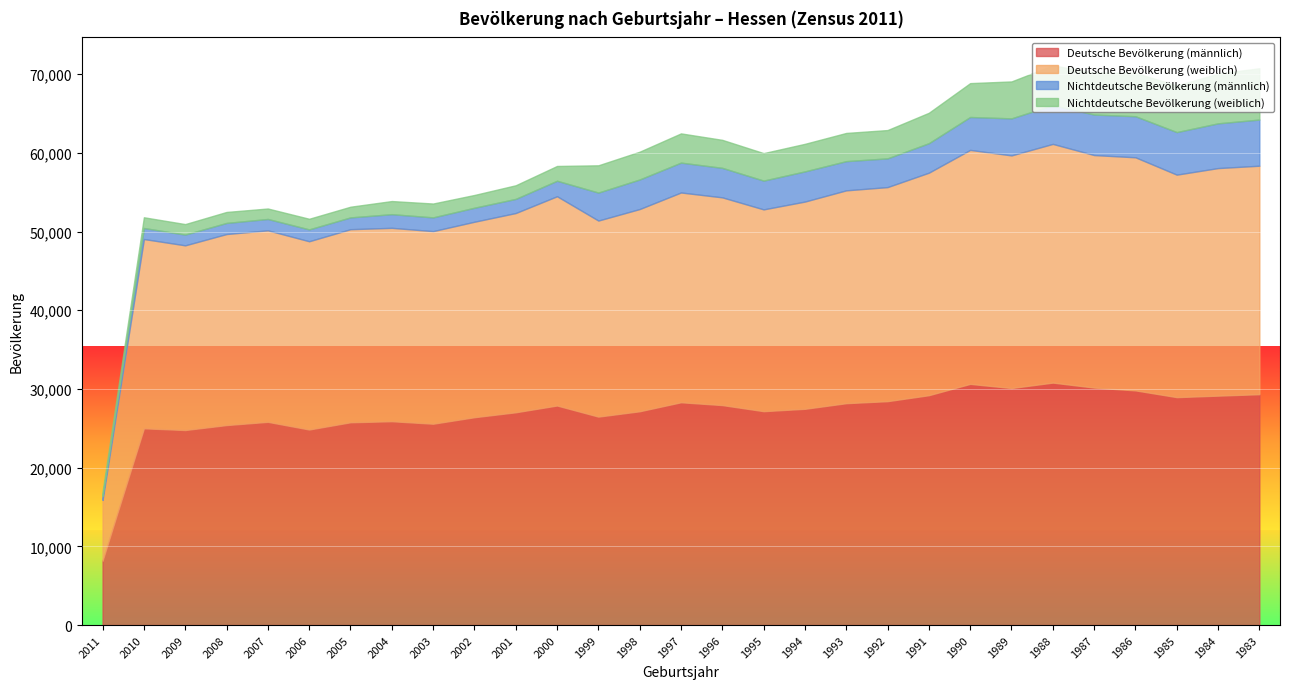

Reading left to right, what are all the values shown in this chart?

Deutsche Bevölkerung (männlich): 2011=8172	2010=24997	2009=24777	2008=25409	2007=25820	2006=24844	2005=25765	2004=25898	2003=25580	2002=26406	2001=27034	2000=27894	1999=26484	1998=27162	1997=28307	1996=27949	1995=27174	1994=27475	1993=28190	1992=28446	1991=29205	1990=30642	1989=30115	1988=30806	1987=30173	1986=29817	1985=28958	1984=29149	1983=29332
Deutsche Bevölkerung (weiblich): 2011=7725	2010=24050	2009=23468	2008=24272	2007=24332	2006=23920	2005=24531	2004=24571	2003=24471	2002=24836	2001=25316	2000=26588	1999=24909	1998=25694	1997=26653	1996=26392	1995=25638	1994=26331	1993=27042	1992=27198	1991=28270	1990=29728	1989=29556	1988=30327	1987=29543	1986=29614	1985=28269	1984=28912	1983=29029
Nichtdeutsche Bevölkerung (männlich): 2011=529	2010=1399	2009=1367	2008=1410	2007=1443	2006=1506	2005=1498	2004=1735	2003=1746	2002=1780	2001=1796	2000=1968	1999=3555	1998=3755	1997=3795	1996=3748	1995=3657	1994=3834	1993=3711	1992=3651	1991=3747	1990=4180	1989=4705	1988=4925	1987=5147	1986=5218	1985=5406	1984=5684	1983=5864
Nichtdeutsche Bevölkerung (weiblich): 2011=529	2010=1364	2009=1332	2008=1394	2007=1329	2006=1350	2005=1357	2004=1667	2003=1760	2002=1621	2001=1730	2000=1878	1999=3464	1998=3531	1997=3712	1996=3557	1995=3492	1994=3501	1993=3581	1992=3596	1991=3864	1990=4304	1989=4692	1988=5049	1987=5334	1986=5513	1985=5918	1984=6316	1983=6516